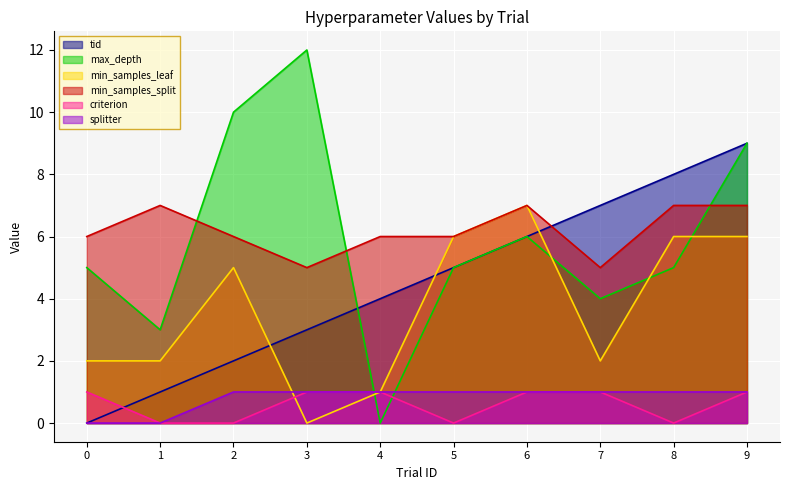

True or false: max_depth has a value of 5 at 4.

False